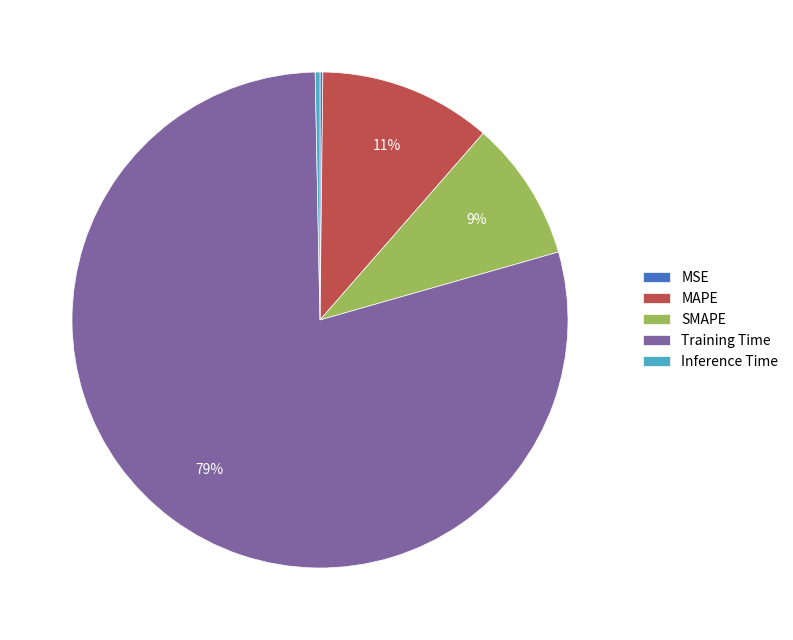

What is the majority slice?

Training Time